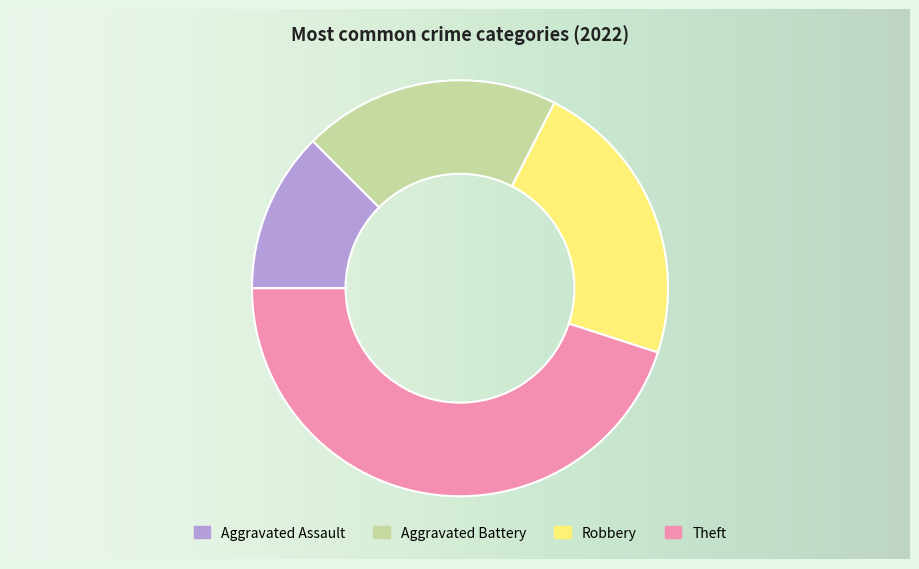

Is there any slice that represents more than half of the pie?

No